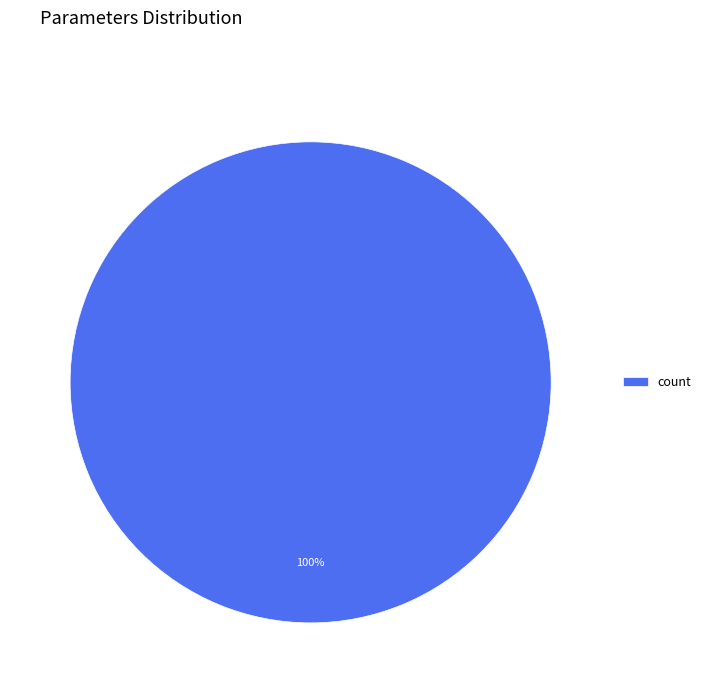

Is there any slice that represents more than half of the pie?

Yes